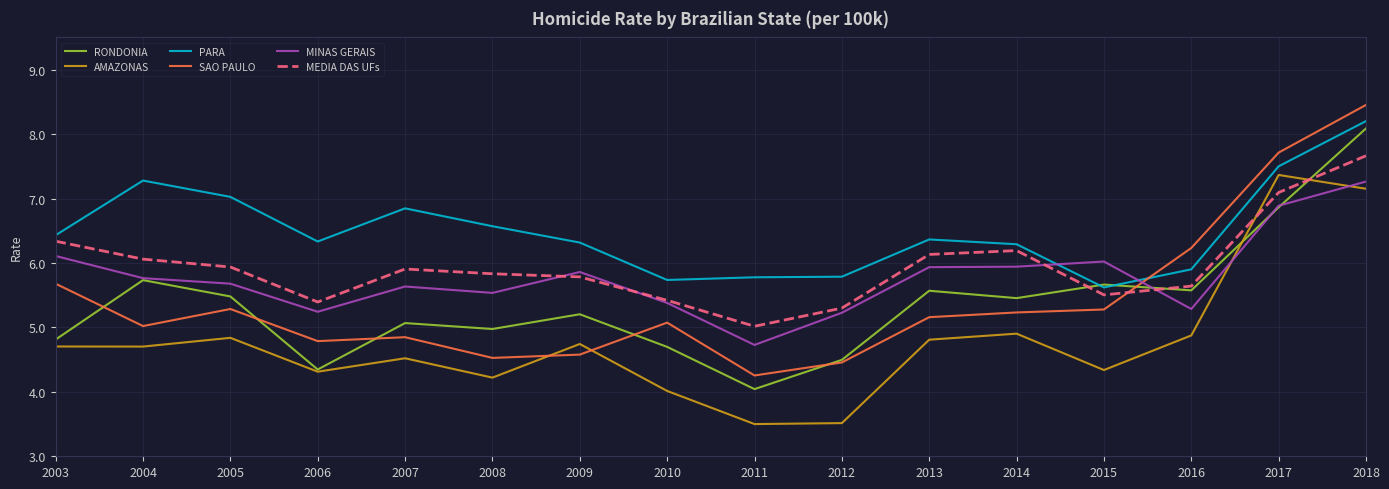

What is the highest value of the PARA series?

8.2